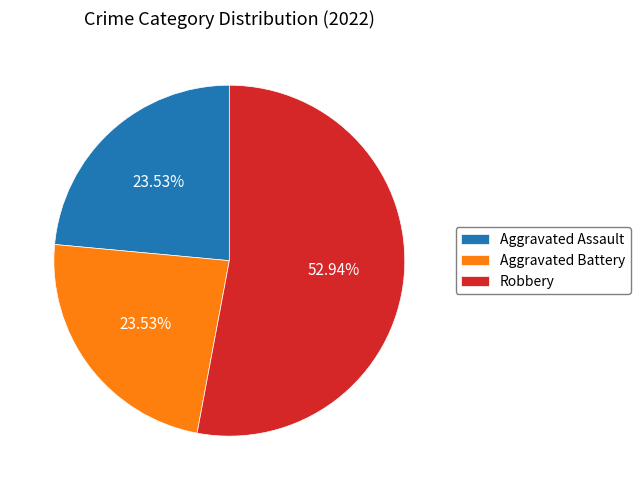

How many slices are in this pie chart?

3